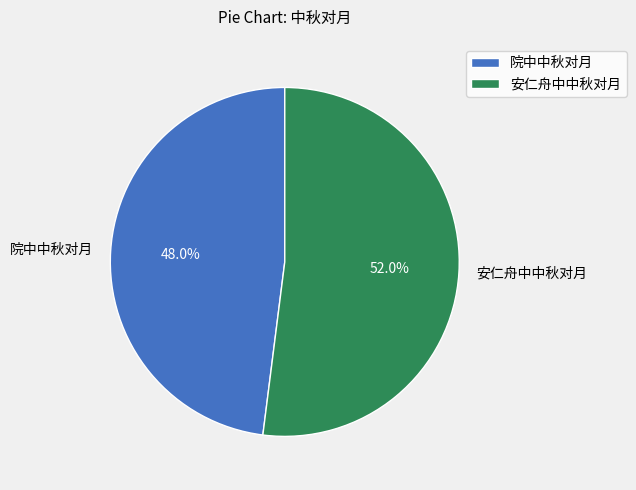

Rank the categories by value from lowest to highest.

院中中秋对月, 安仁舟中中秋对月